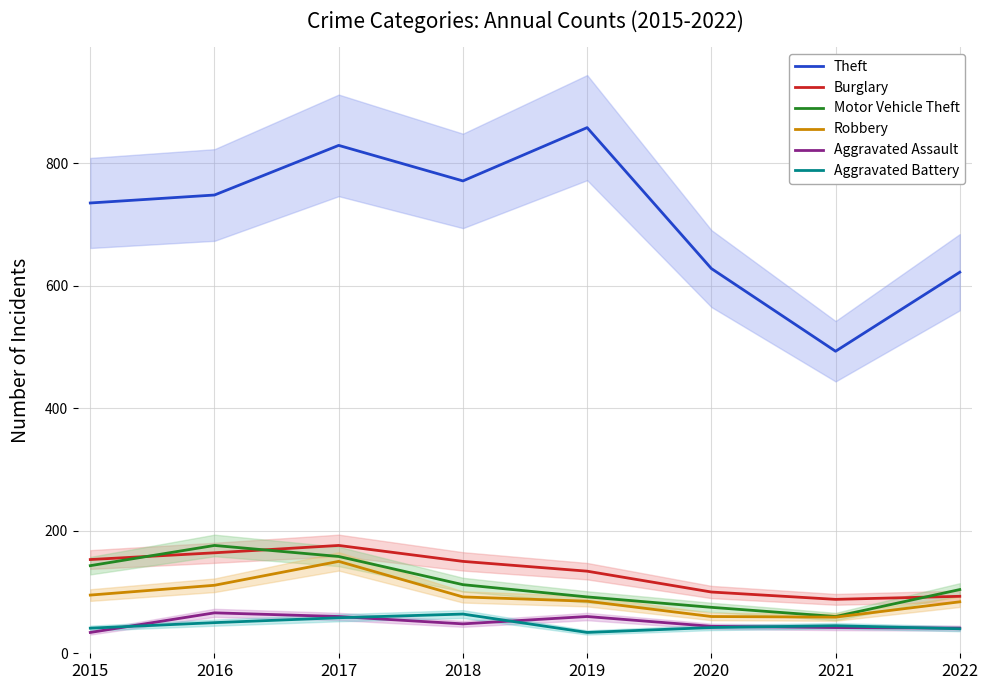

Which category has the lowest value across all series?

2015